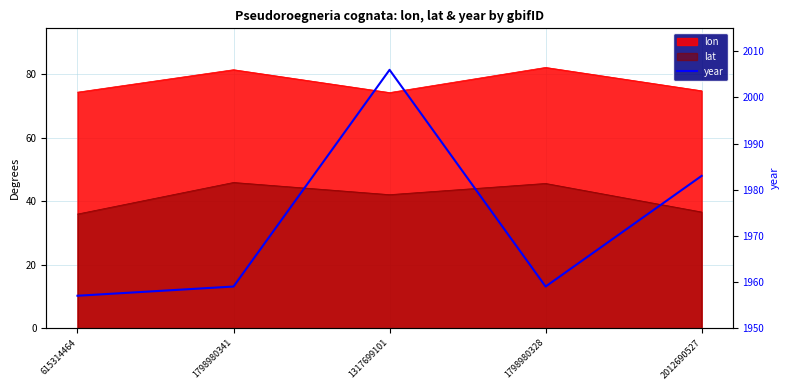

What value does the data have at 1798980328?

1959